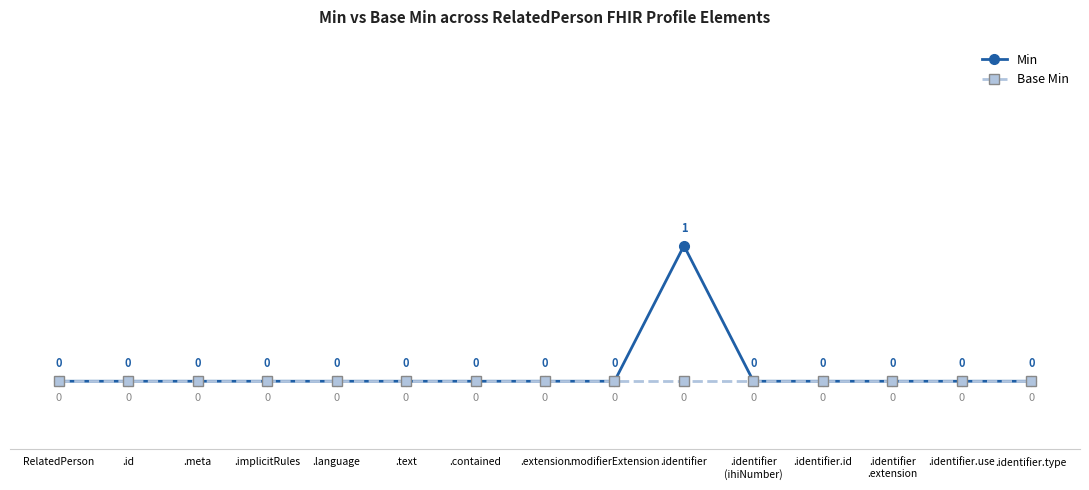

Reading left to right, extract all data points from this chart.

Min: RelatedPerson=0	.id=0	.meta=0	.implicitRules=0	.language=0	.text=0	.contained=0	.extension=0	.modifierExtension=0	.identifier=1	.identifier
(ihiNumber)=0	.identifier.id=0	.identifier
.extension=0	.identifier.use=0	.identifier.type=0
Base Min: RelatedPerson=0	.id=0	.meta=0	.implicitRules=0	.language=0	.text=0	.contained=0	.extension=0	.modifierExtension=0	.identifier=0	.identifier
(ihiNumber)=0	.identifier.id=0	.identifier
.extension=0	.identifier.use=0	.identifier.type=0